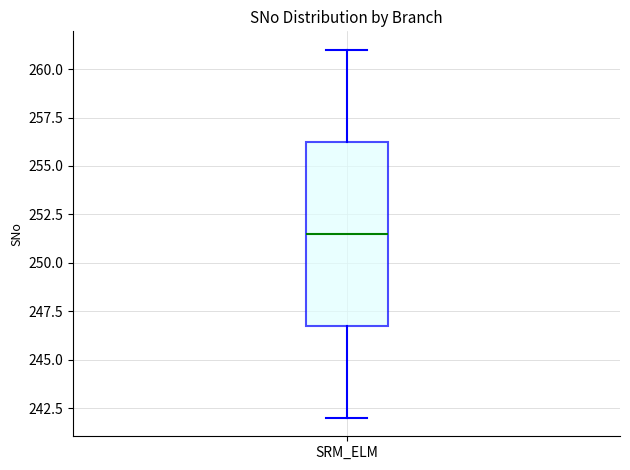

Where does the lower whisker of the box for SRM_ELM end on the y-axis? The values are not printed on the chart, so give them approximately, as read against the axis.

242.0